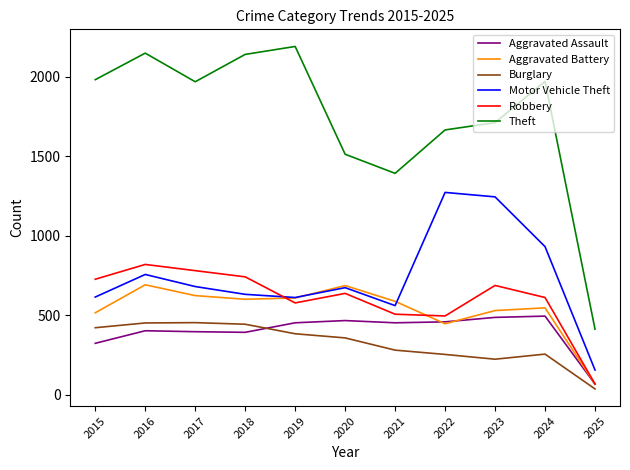

What is the total value across all series at 2024?

4807